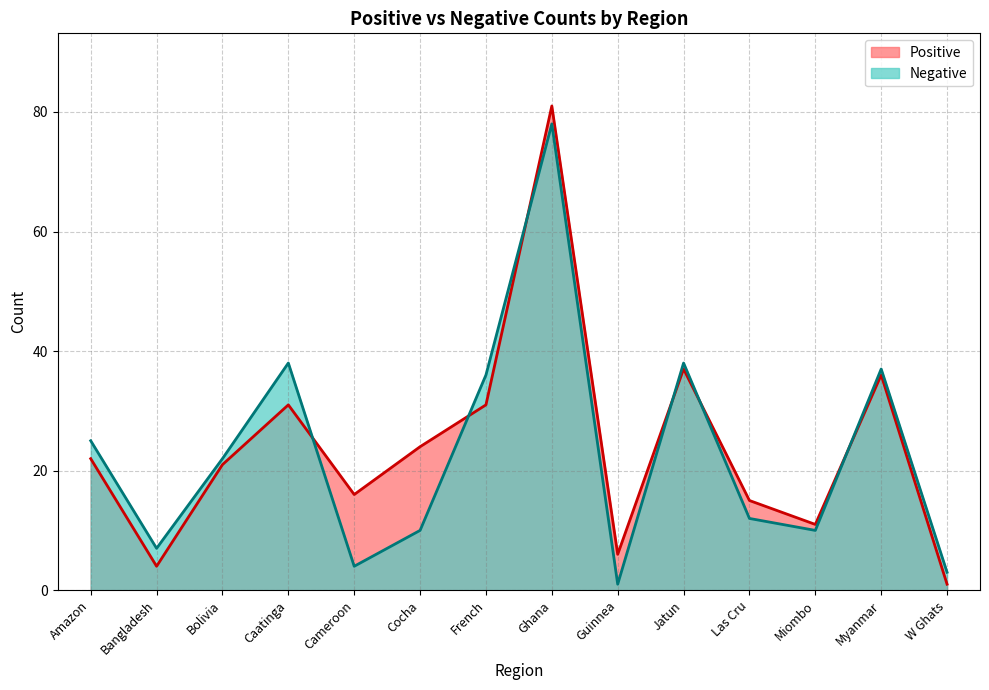

Which series has the largest total across all categories?

Positive